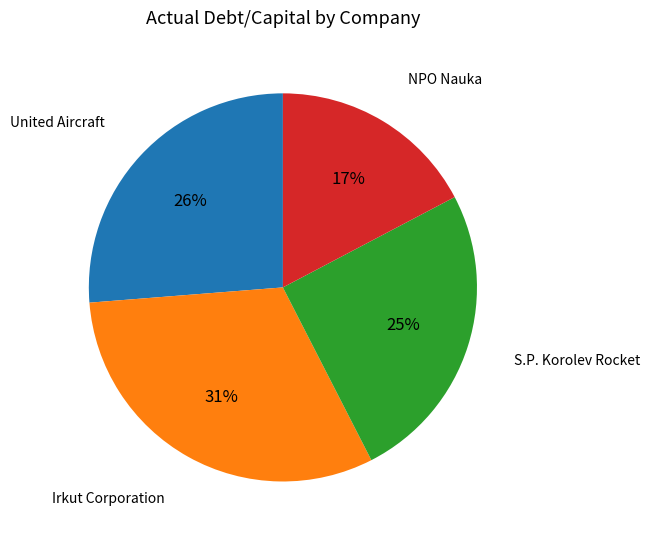

Count the number of slices in the pie.

4